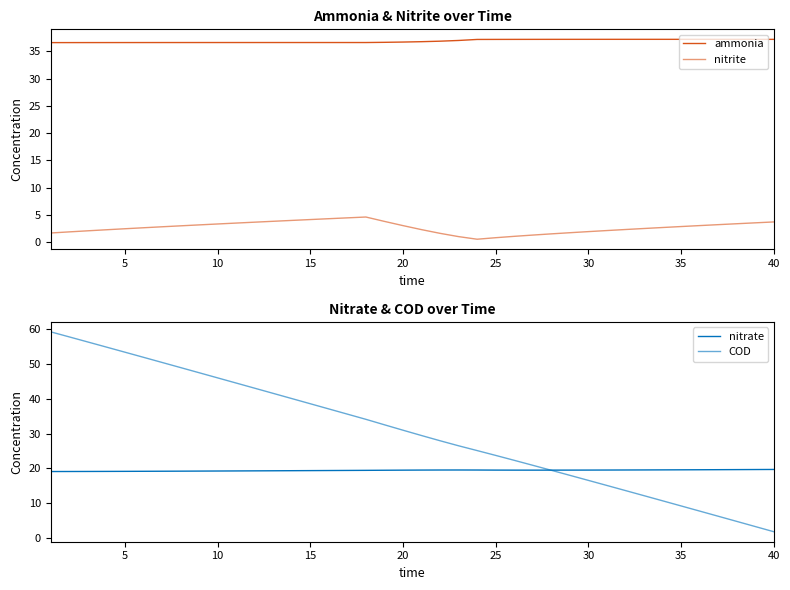

What are all the series names shown in the legend?

ammonia, nitrite, nitrate, COD